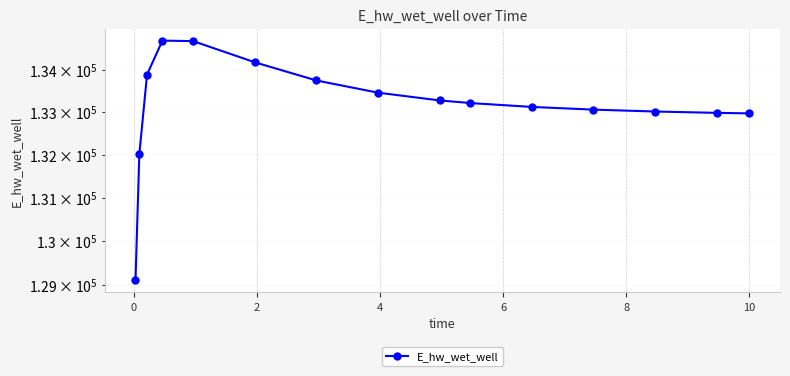

True or false: there are more than 0 points higher than both neighbors.

True